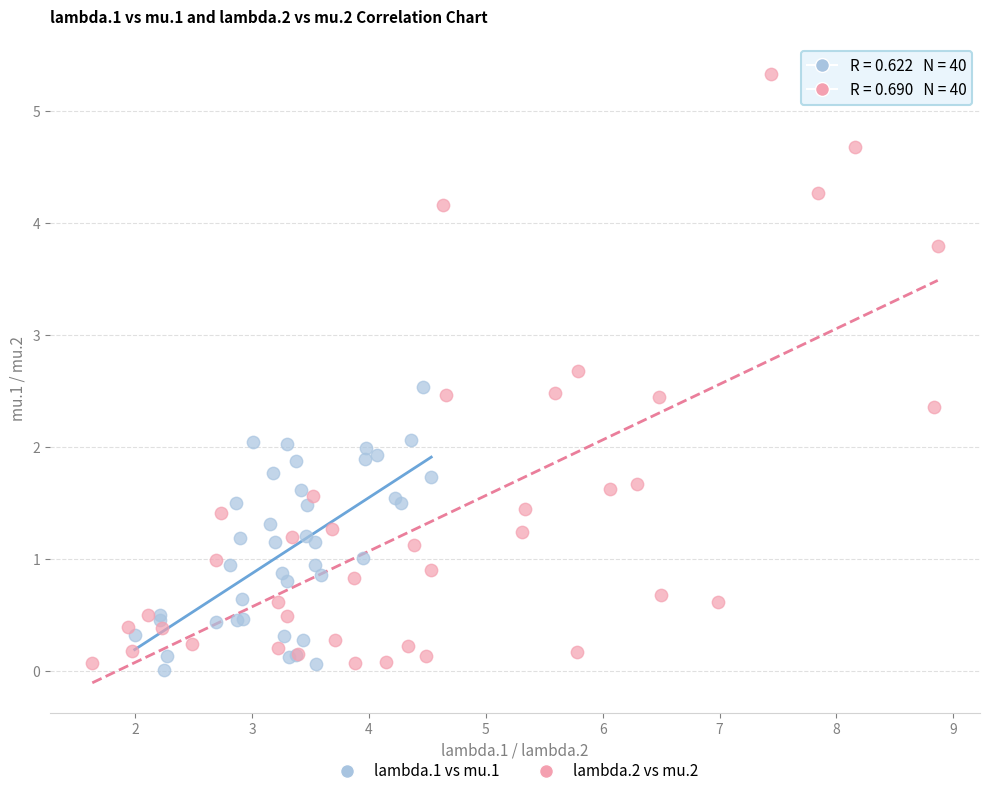

What are all the series names shown in the legend?

lambda.1 vs mu.1, lambda.2 vs mu.2